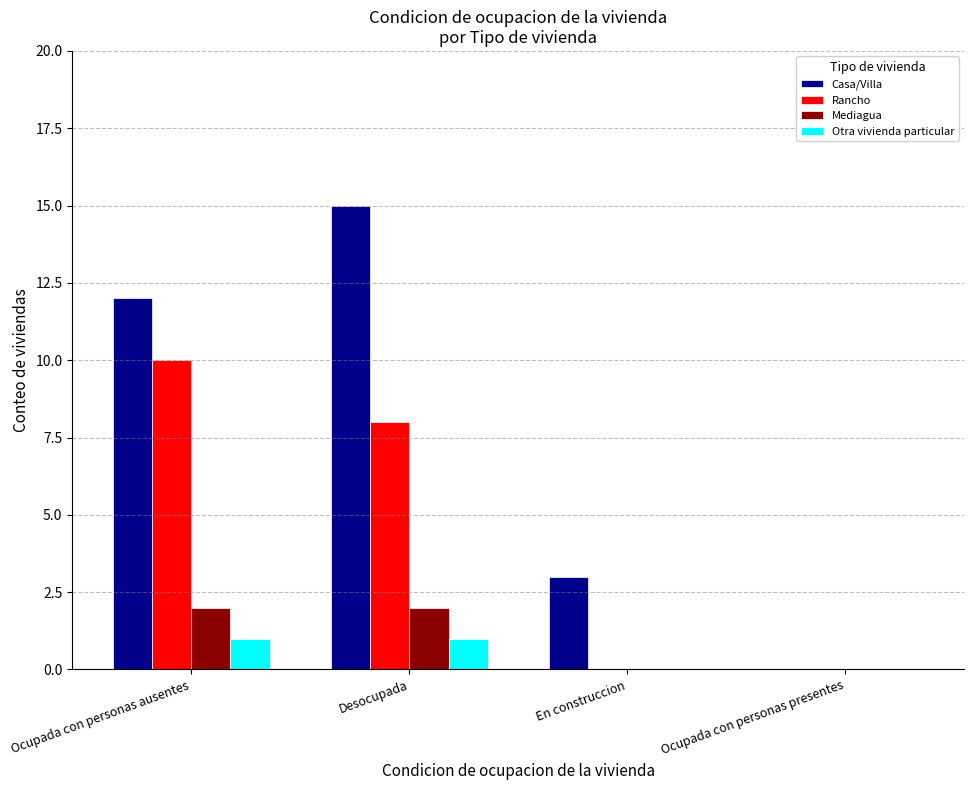

Does the chart contain stacked bars?

No